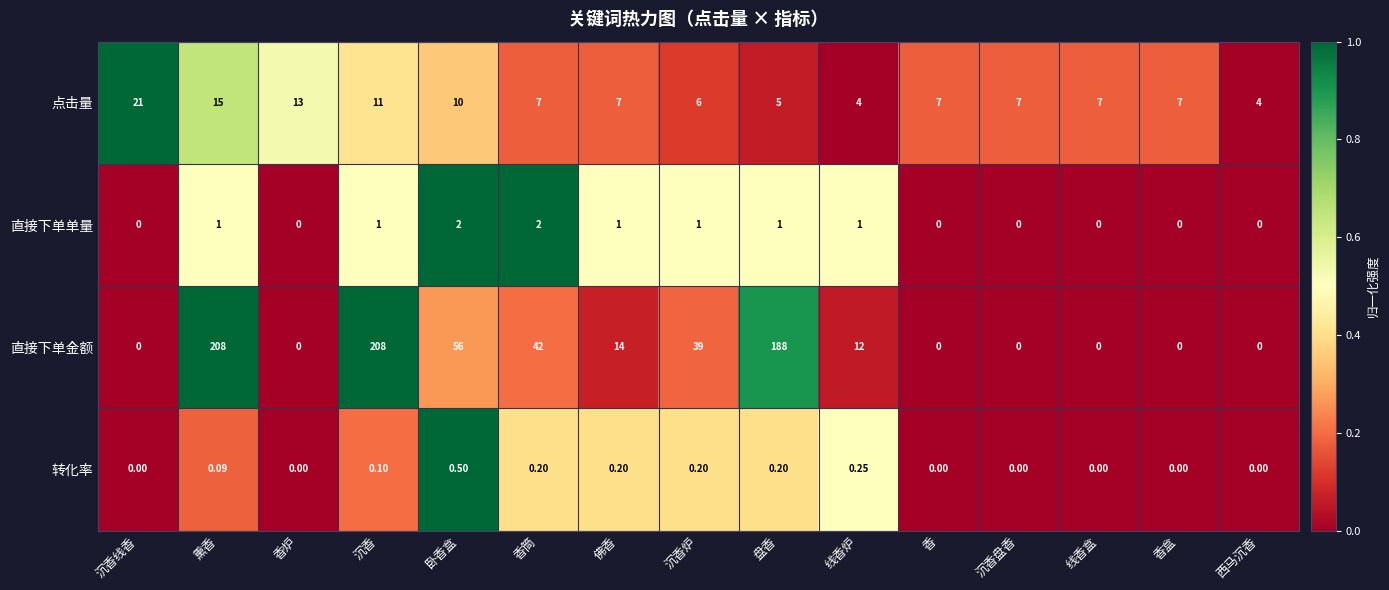

Between 熏香 and 香盒, which series saw the biggest shift?

直接下单金额